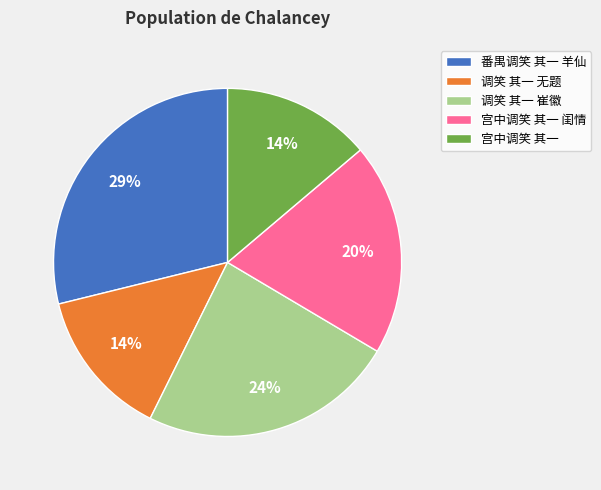

Is the sum of 宫中调笑 其一 闺情 and 宫中调笑 其一 greater than half?

No